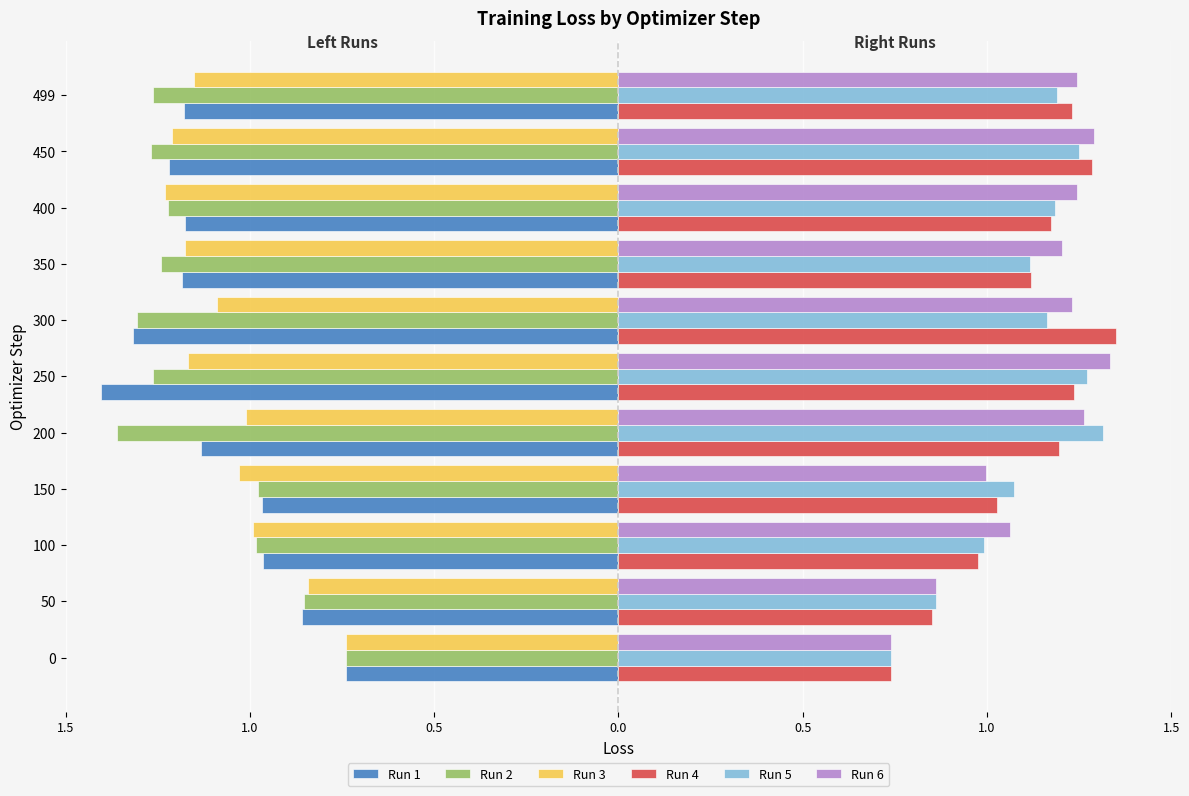

What is the difference between the second highest and second lowest values in the Run 2 series?

0.5